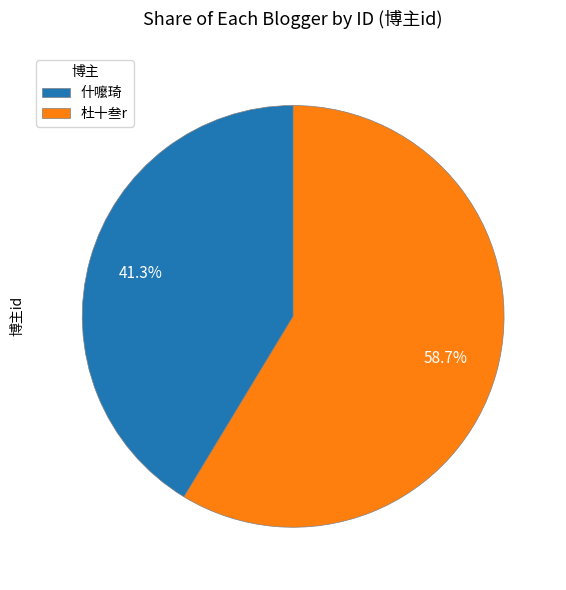

To the nearest percent, what is the average slice percentage?

50%